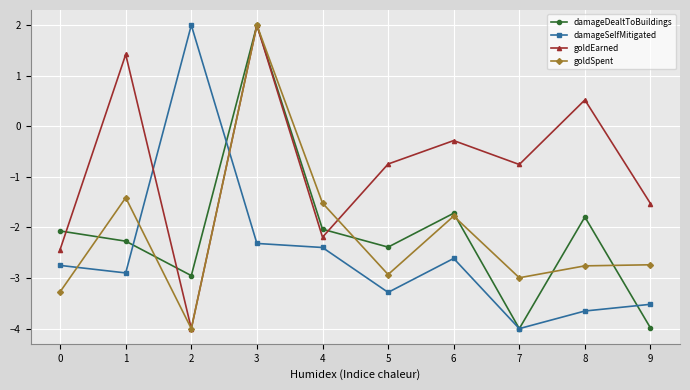

Read the damageSelfMitigated value at 4.

-2.4